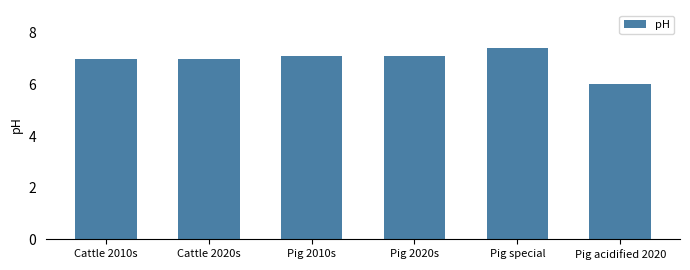

True or false: the data shows 7.4 at Pig special.

True